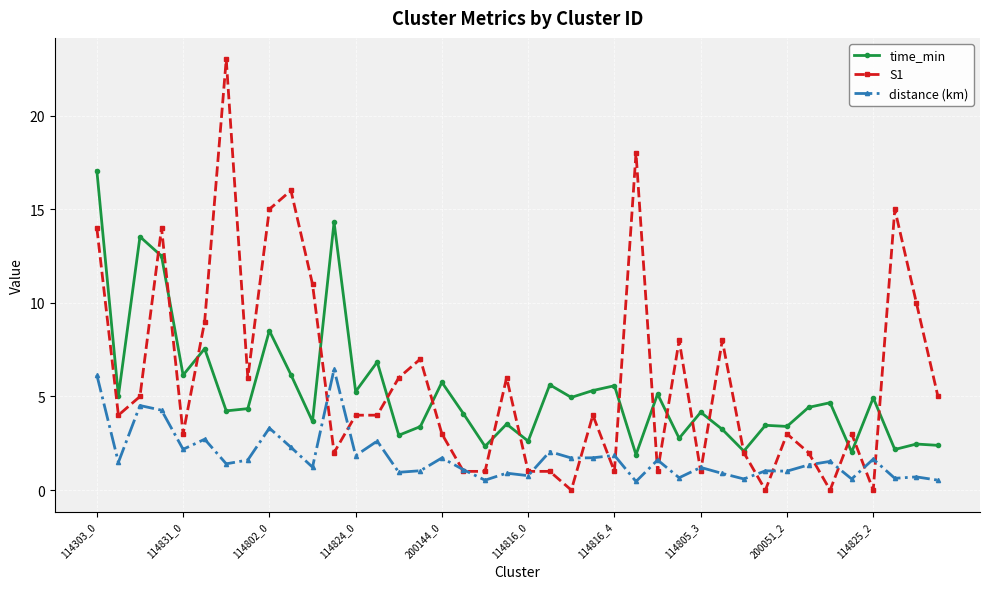

List the series in order of their peak value, highest first.

S1, time_min, distance (km)